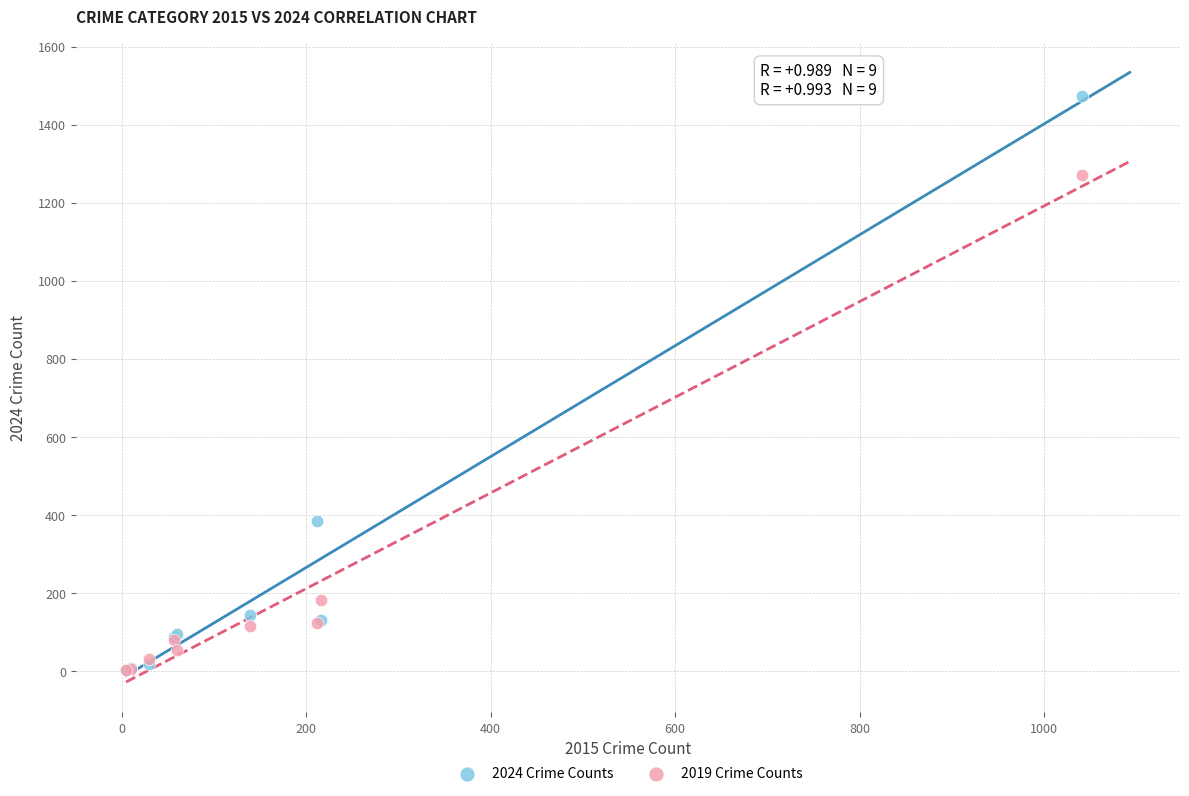

What are all the series names shown in the legend?

2024 Crime Counts, 2019 Crime Counts